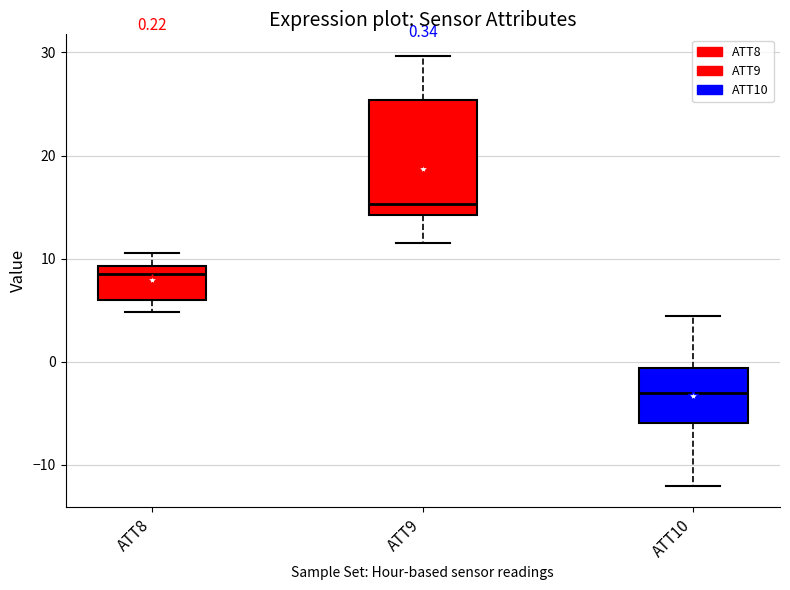

Which box is the tallest, from its lower edge to its upper edge?

ATT9